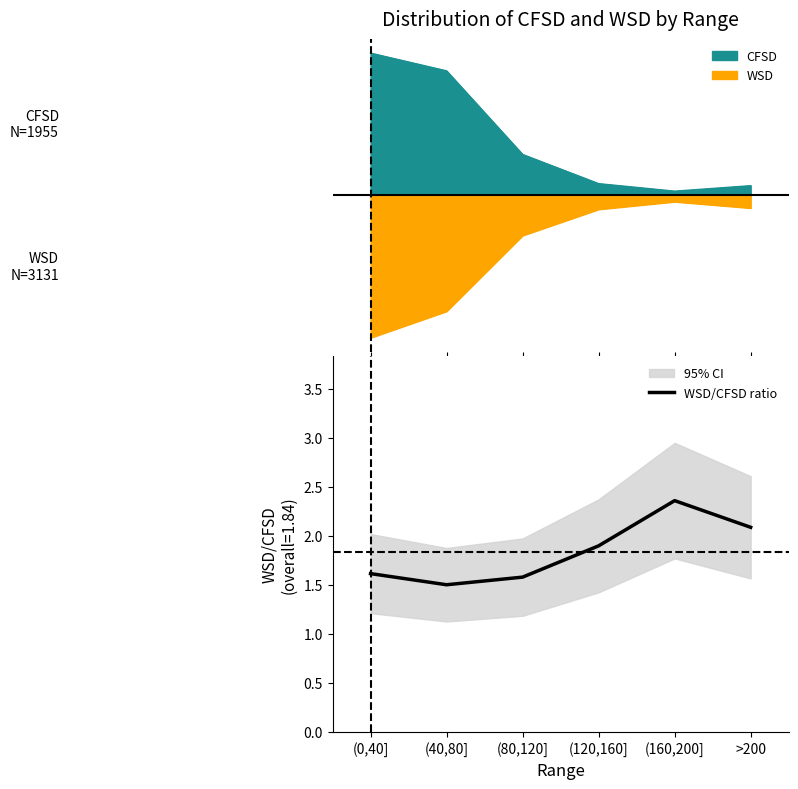

Reading right to left, what are all the values shown in this chart?

>200=2.1	(160,200]=2.4	(120,160]=1.9	(80,120]=1.6	(40,80]=1.5	(0,40]=1.6